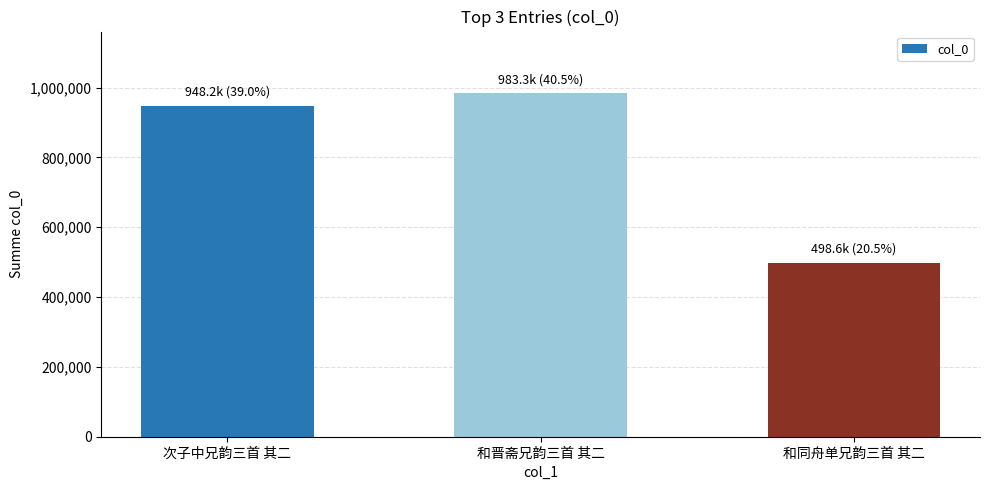

At which category does the chart reach its peak across all series?

和晋斋兄韵三首 其二